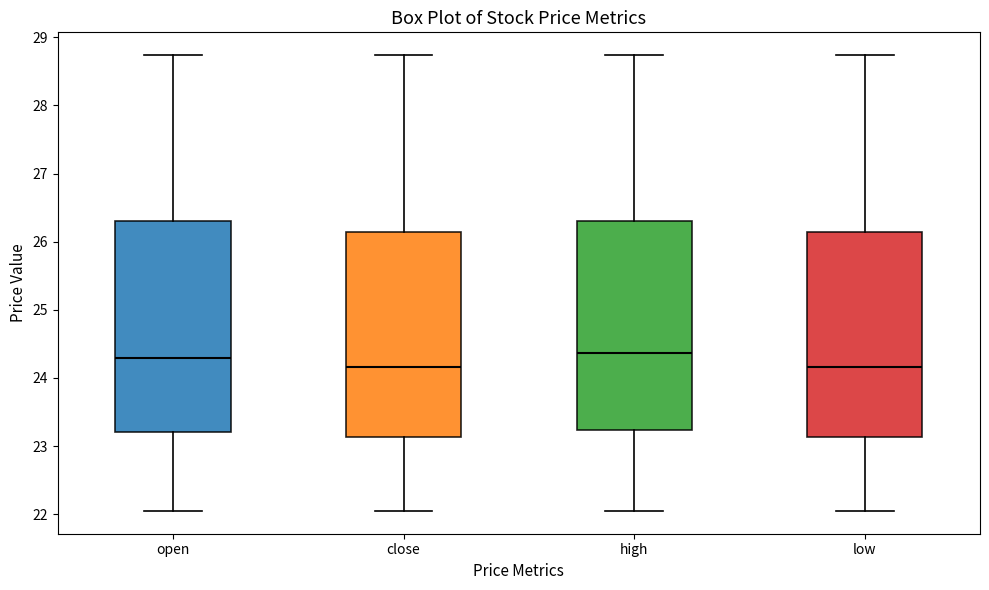

Reading left to right, read every box against the y-axis: the position of its median line, the range the box covers, and the ends of its whiskers. The values are not printed on the chart, so give them approximately, as read against the axis.

open: median 24.3, box 23.2 to 26.3, whiskers 22.0 to 28.7
close: median 24.2, box 23.1 to 26.1, whiskers 22.0 to 28.7
high: median 24.4, box 23.2 to 26.3, whiskers 22.0 to 28.7
low: median 24.2, box 23.1 to 26.1, whiskers 22.0 to 28.7